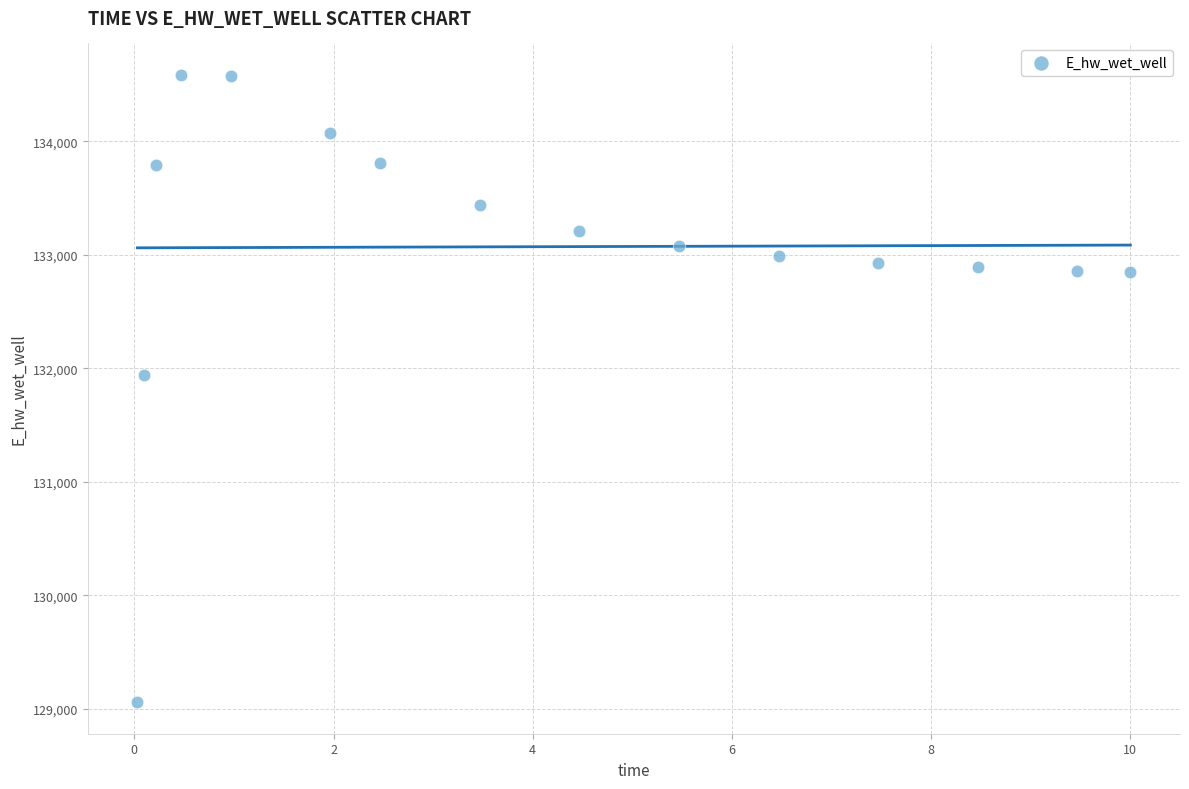

What is the range of X values (max minus min)?

10.0